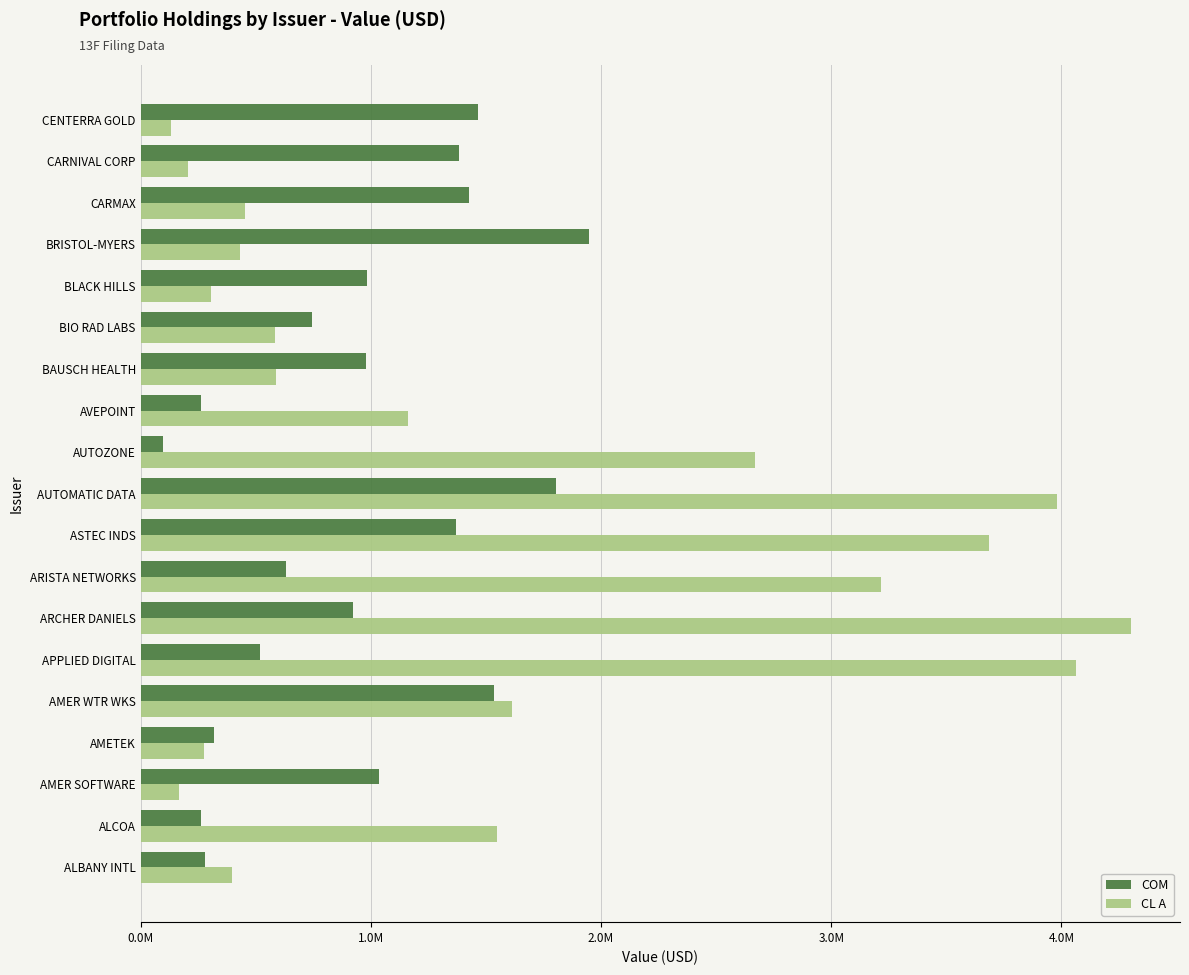

Which series has the widest spread of values?

CL A